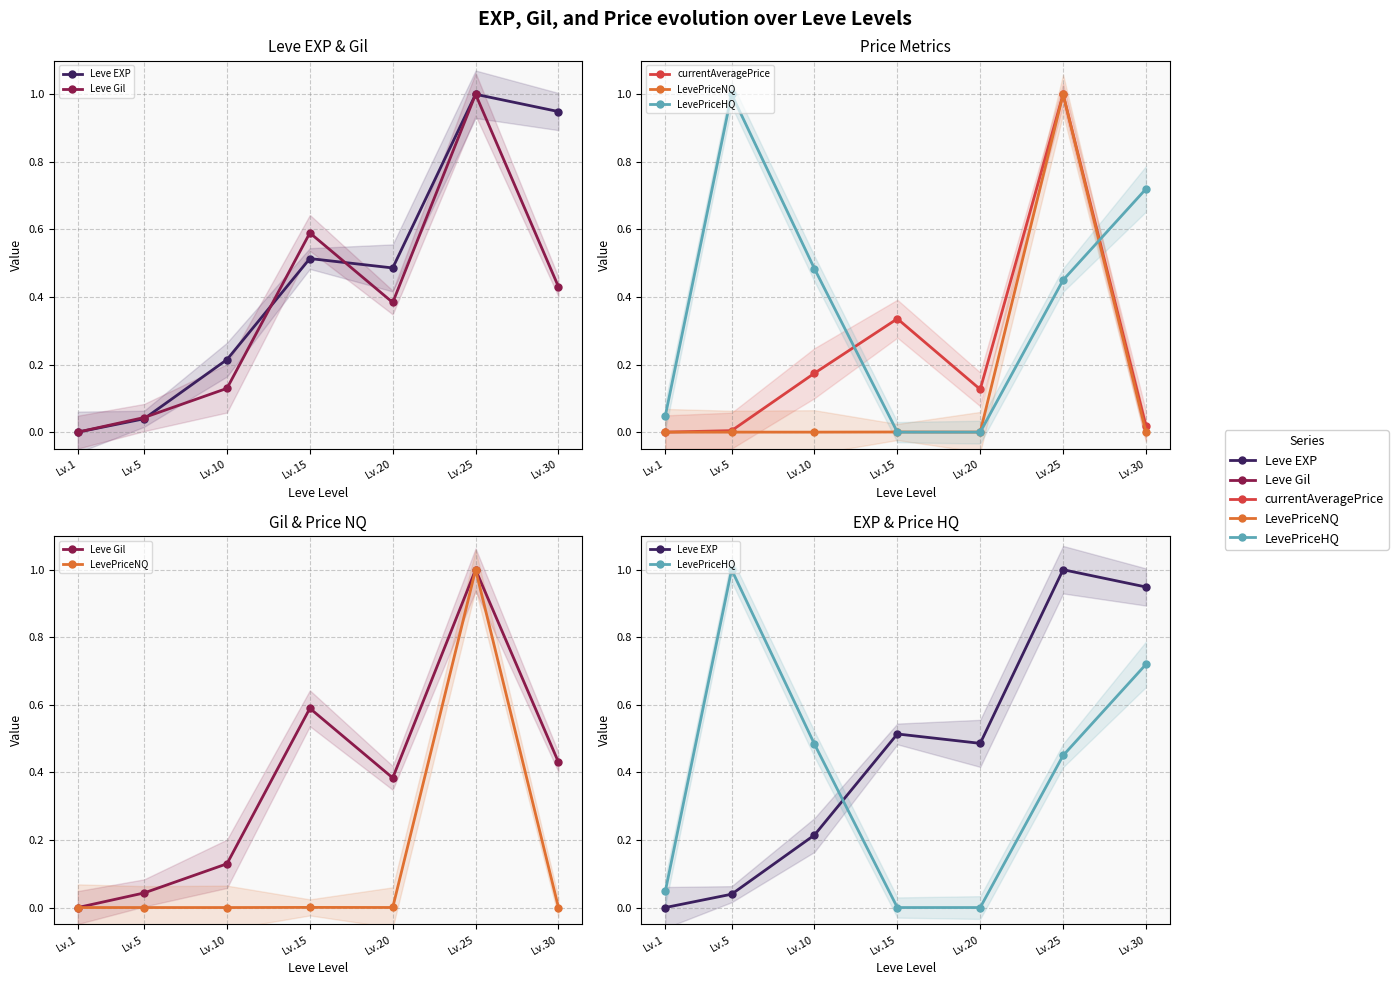

Reading right to left, what are all the values shown in this chart?

Leve EXP: Lv.30=0.9	Lv.25=1.0	Lv.20=0.5	Lv.15=0.5	Lv.10=0.2	Lv.5=0.0	Lv.1=0.0
Leve Gil: Lv.30=0.4	Lv.25=1.0	Lv.20=0.4	Lv.15=0.6	Lv.10=0.1	Lv.5=0.0	Lv.1=0.0
currentAveragePrice: Lv.30=0.0	Lv.25=1.0	Lv.20=0.1	Lv.15=0.3	Lv.10=0.2	Lv.5=0.0	Lv.1=0.0
LevePriceNQ: Lv.30=0.0	Lv.25=1.0	Lv.20=0.0	Lv.15=0.0	Lv.10=0.0	Lv.5=0.0	Lv.1=0.0
LevePriceHQ: Lv.30=0.7	Lv.25=0.5	Lv.20=0.0	Lv.15=0.0	Lv.10=0.5	Lv.5=1.0	Lv.1=0.0